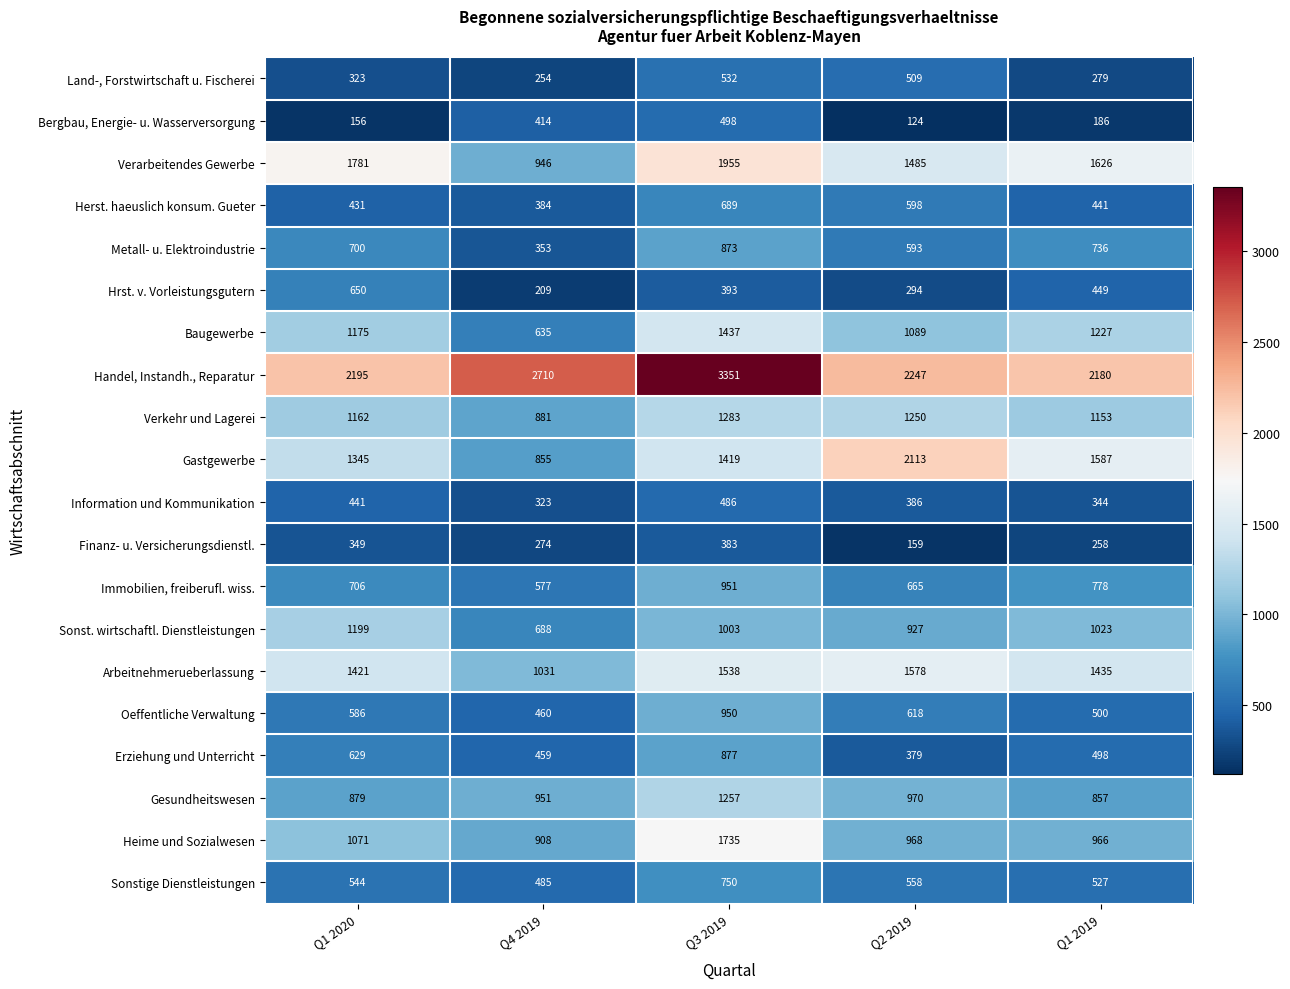

What is the greatest value displayed?

3351